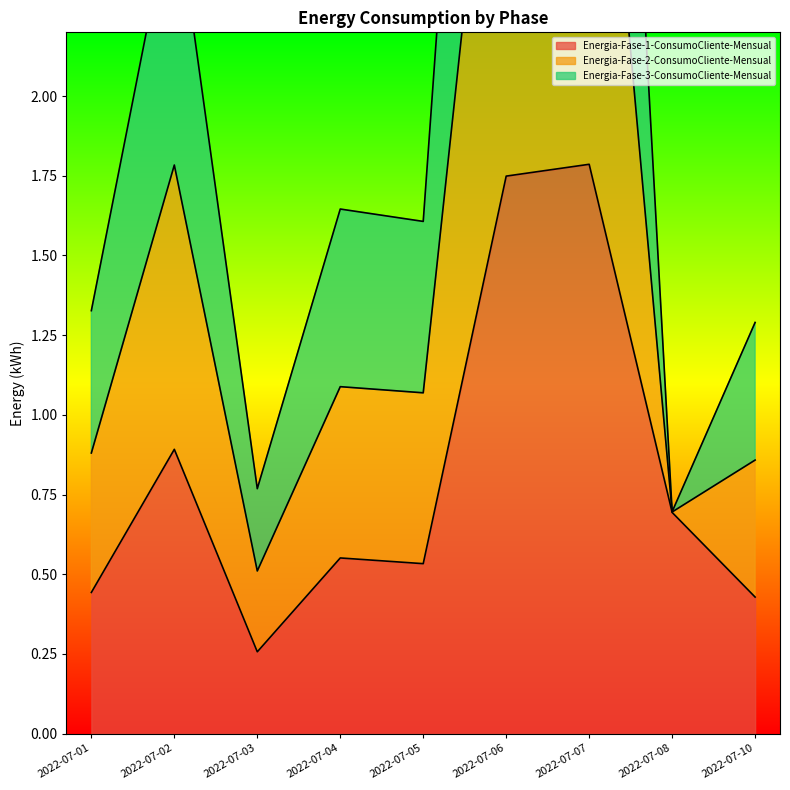

List the series in order of their overall mean, lowest first.

Energia-Fase-1-ConsumoCliente-Mensual, Energia-Fase-3-ConsumoCliente-Mensual, Energia-Fase-2-ConsumoCliente-Mensual